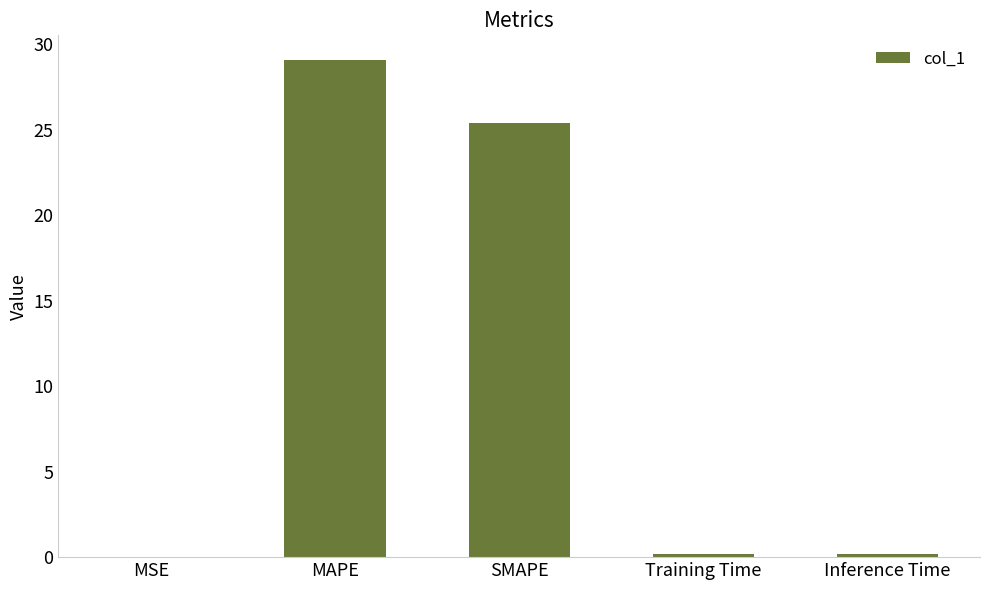

True or false: the data shows 29.1 at MAPE.

True